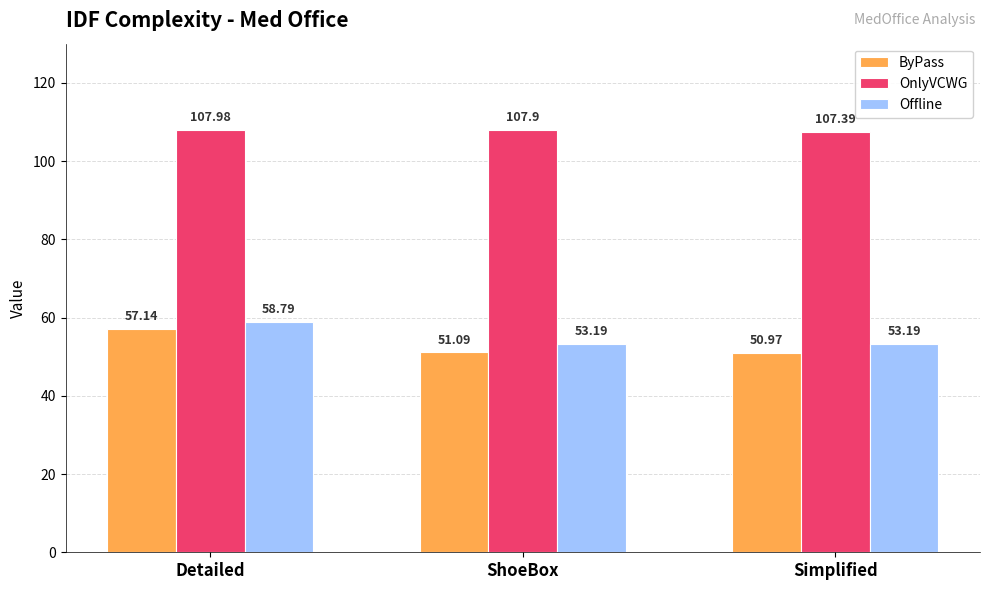

Which series has the largest total across all categories?

OnlyVCWG